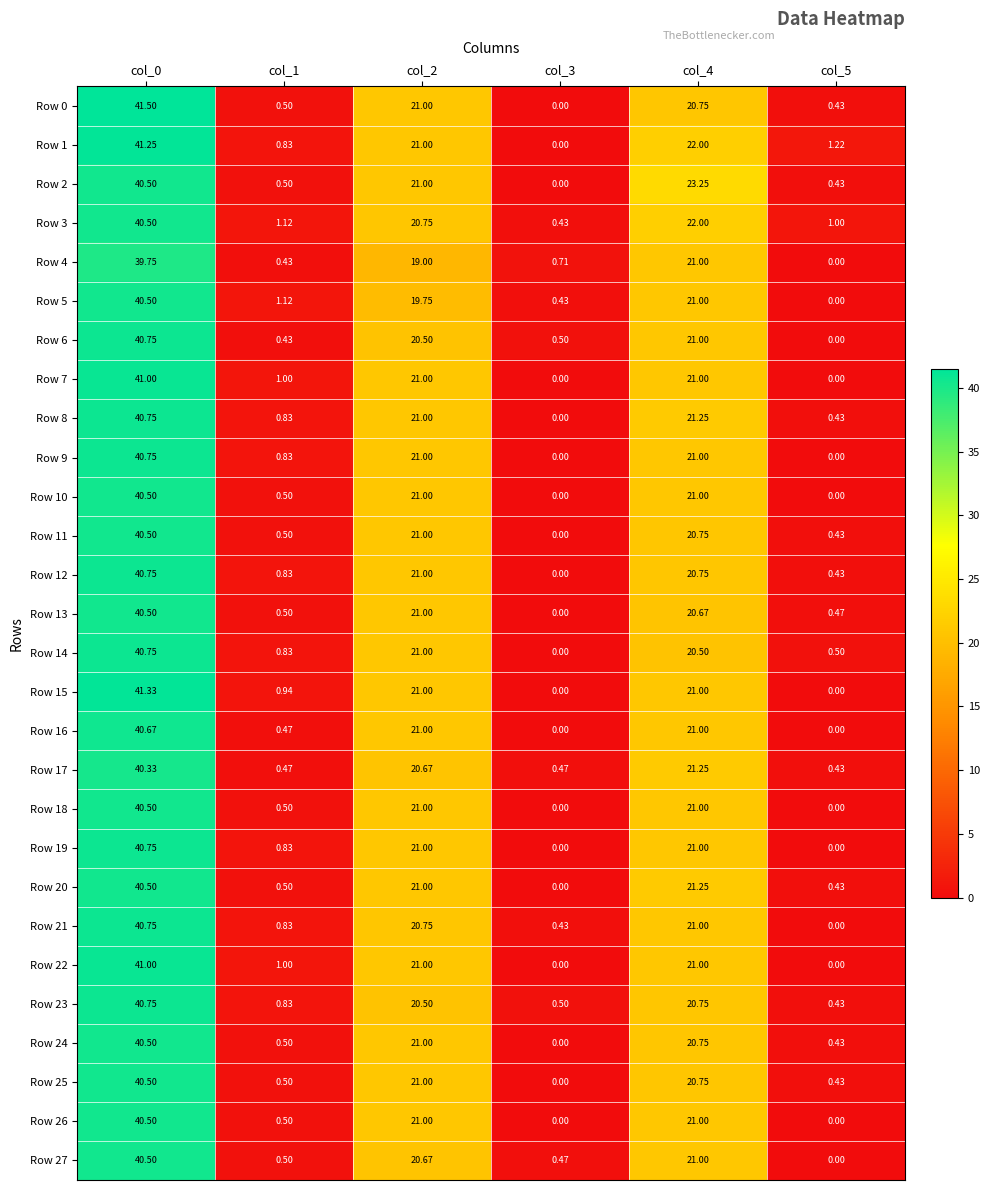

Is the value of Row 21 at col_4 greater than the value of Row 18 at col_3?

Yes